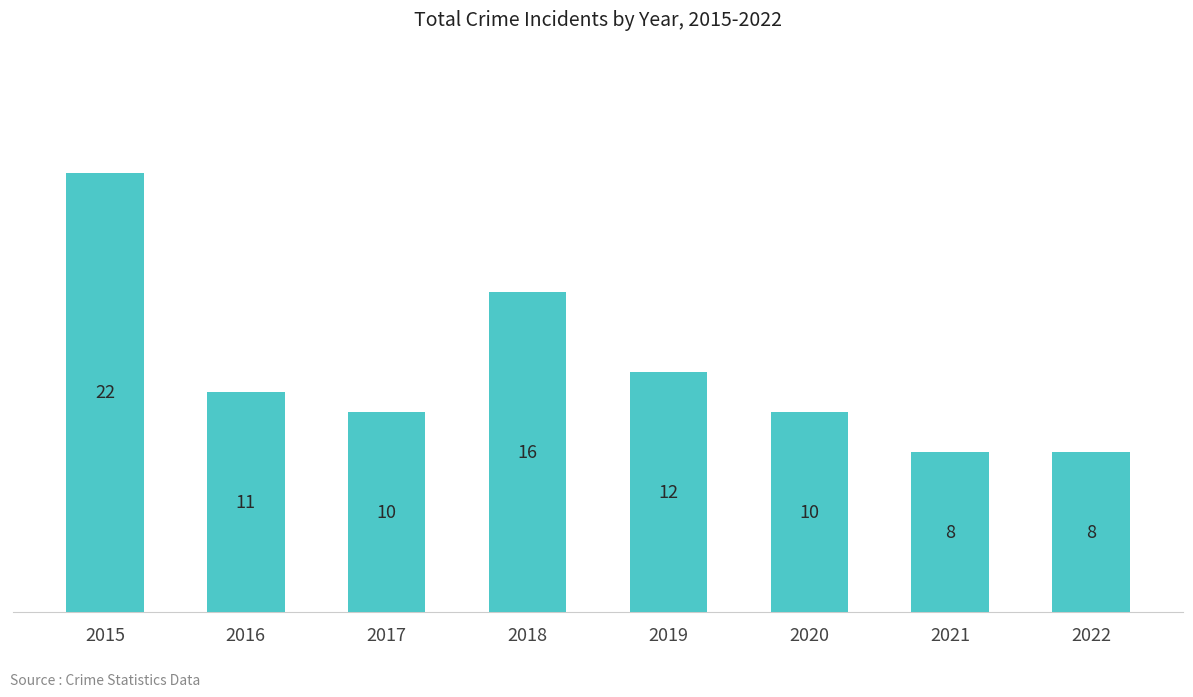

What is the minimum value shown in the chart?

8